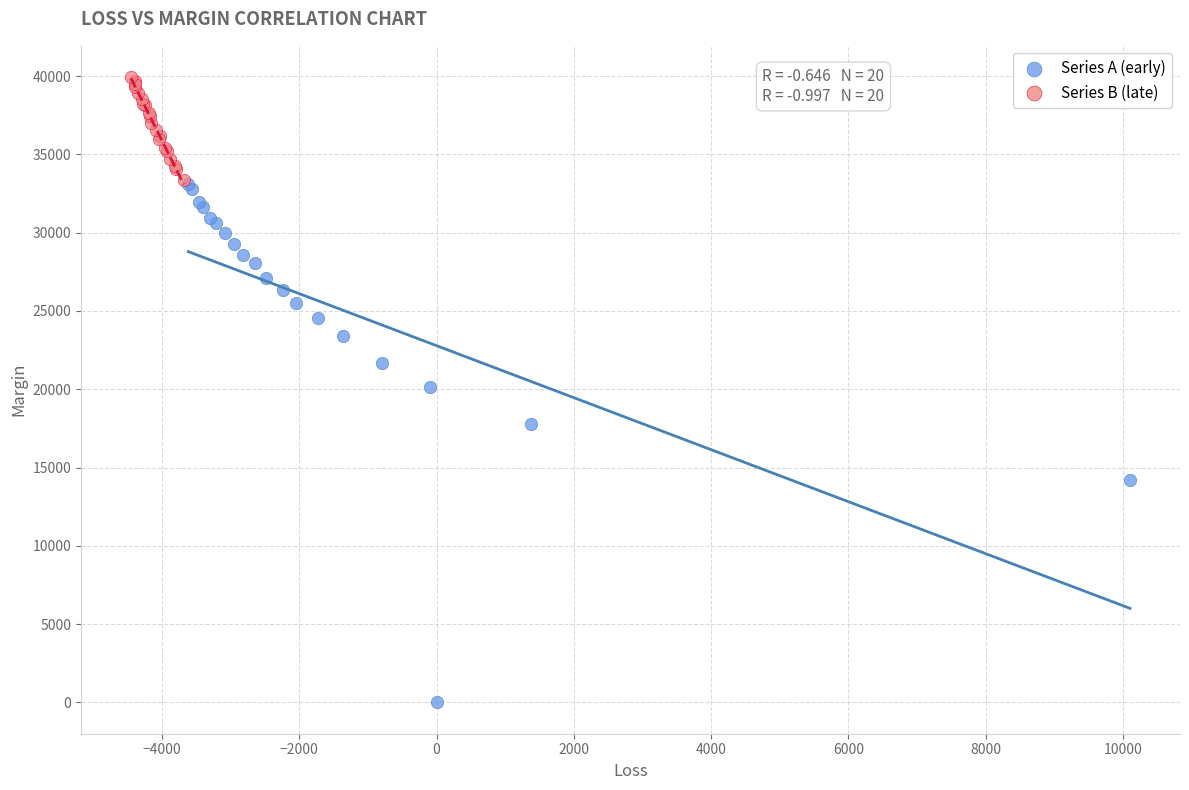

Which series contains the lowest Y value?

Series A (early)